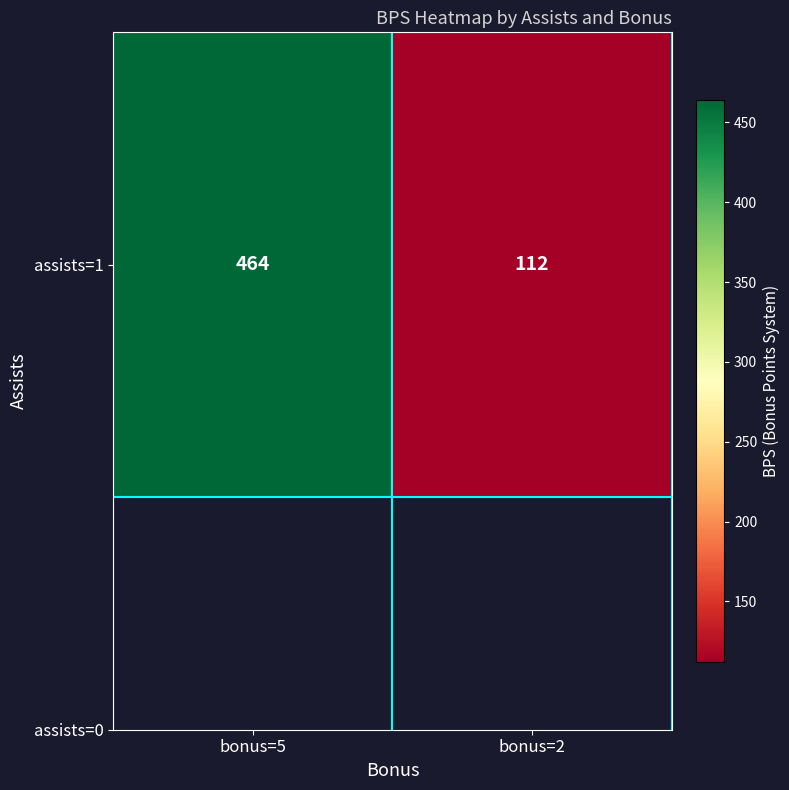

Rank the categories by value from lowest to highest.

bonus=2, bonus=5